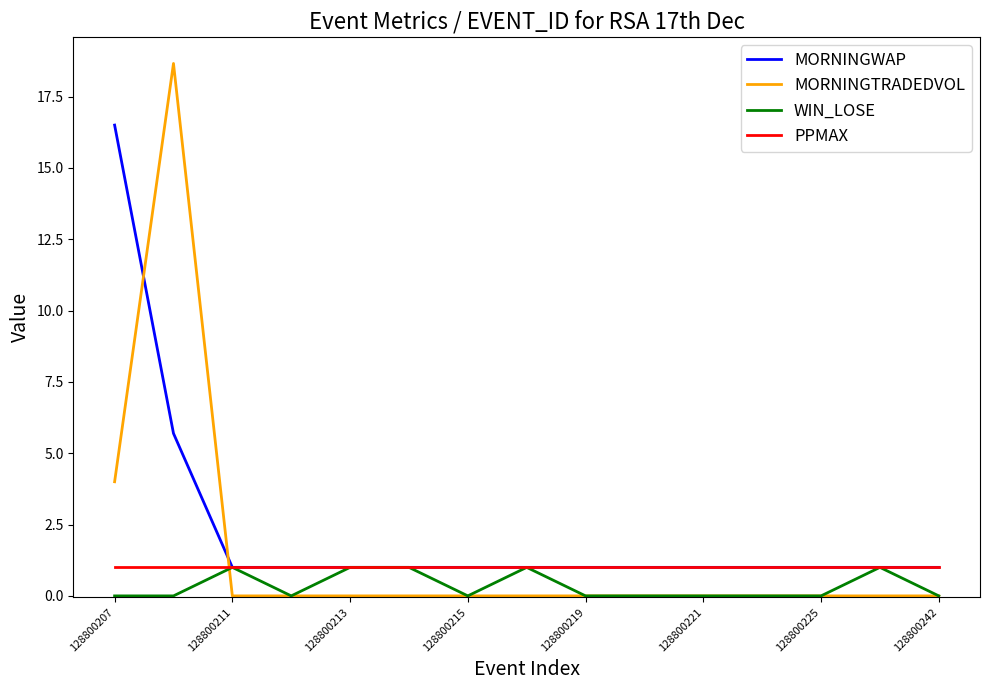

What are all the series names shown in the legend?

MORNINGWAP, MORNINGTRADEDVOL, WIN_LOSE, PPMAX